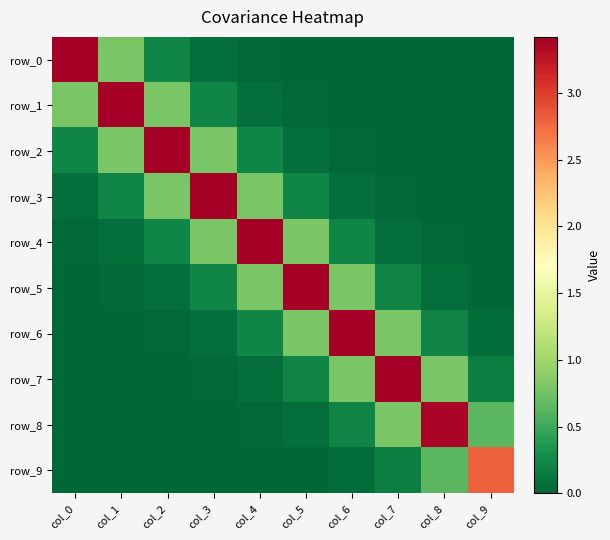

Reading right to left, list all the values displayed in this chart.

row_0: col_9=0.0	col_8=0.0	col_7=0.0	col_6=0.0	col_5=0.0	col_4=0.0	col_3=0.1	col_2=0.2	col_1=0.8	col_0=3.4
row_1: col_9=0.0	col_8=0.0	col_7=0.0	col_6=0.0	col_5=0.0	col_4=0.1	col_3=0.2	col_2=0.8	col_1=3.4	col_0=0.8
row_2: col_9=0.0	col_8=0.0	col_7=0.0	col_6=0.0	col_5=0.1	col_4=0.2	col_3=0.8	col_2=3.4	col_1=0.8	col_0=0.2
row_3: col_9=0.0	col_8=0.0	col_7=0.0	col_6=0.1	col_5=0.2	col_4=0.8	col_3=3.4	col_2=0.8	col_1=0.2	col_0=0.1
row_4: col_9=0.0	col_8=0.0	col_7=0.1	col_6=0.2	col_5=0.8	col_4=3.4	col_3=0.8	col_2=0.2	col_1=0.1	col_0=0.0
row_5: col_9=0.0	col_8=0.1	col_7=0.2	col_6=0.8	col_5=3.4	col_4=0.8	col_3=0.2	col_2=0.1	col_1=0.0	col_0=0.0
row_6: col_9=0.0	col_8=0.2	col_7=0.8	col_6=3.4	col_5=0.8	col_4=0.2	col_3=0.1	col_2=0.0	col_1=0.0	col_0=0.0
row_7: col_9=0.2	col_8=0.8	col_7=3.4	col_6=0.8	col_5=0.2	col_4=0.1	col_3=0.0	col_2=0.0	col_1=0.0	col_0=0.0
row_8: col_9=0.6	col_8=3.4	col_7=0.8	col_6=0.2	col_5=0.1	col_4=0.0	col_3=0.0	col_2=0.0	col_1=0.0	col_0=0.0
row_9: col_9=2.8	col_8=0.6	col_7=0.2	col_6=0.0	col_5=0.0	col_4=0.0	col_3=0.0	col_2=0.0	col_1=0.0	col_0=0.0